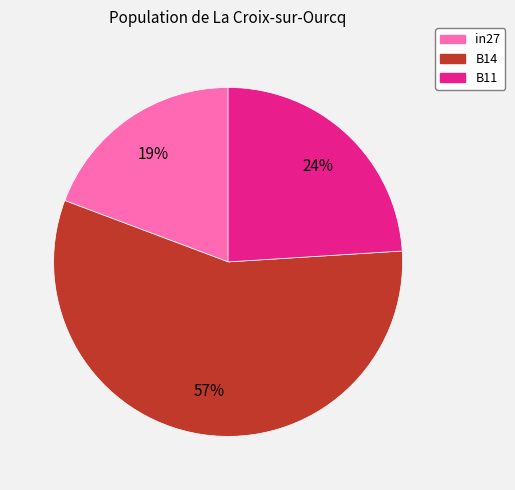

What percentage is the B11 slice, to the nearest percent?

24%